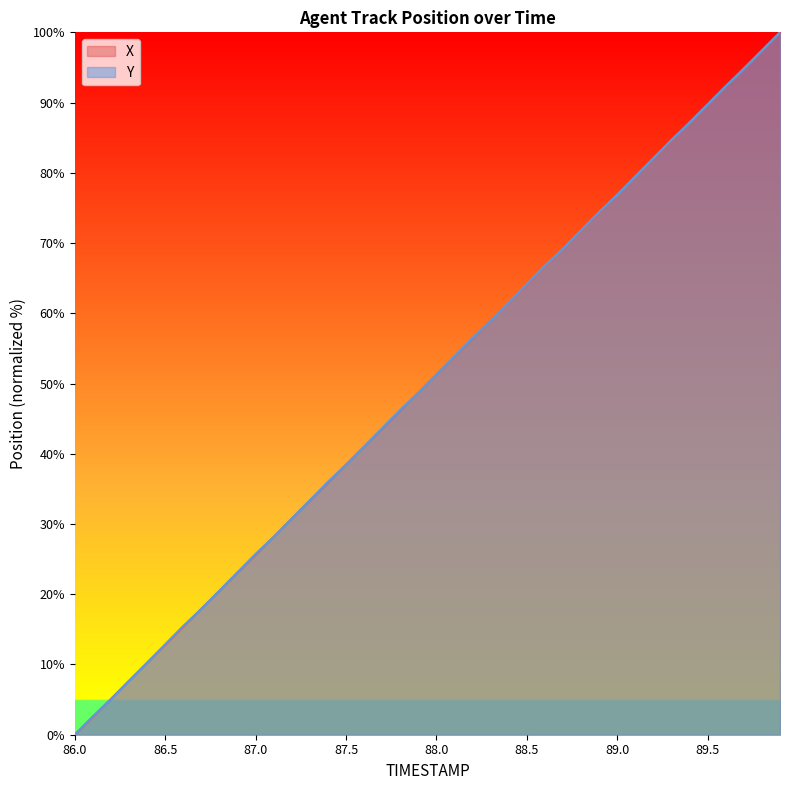

How many times do Y and X cross each other?

19